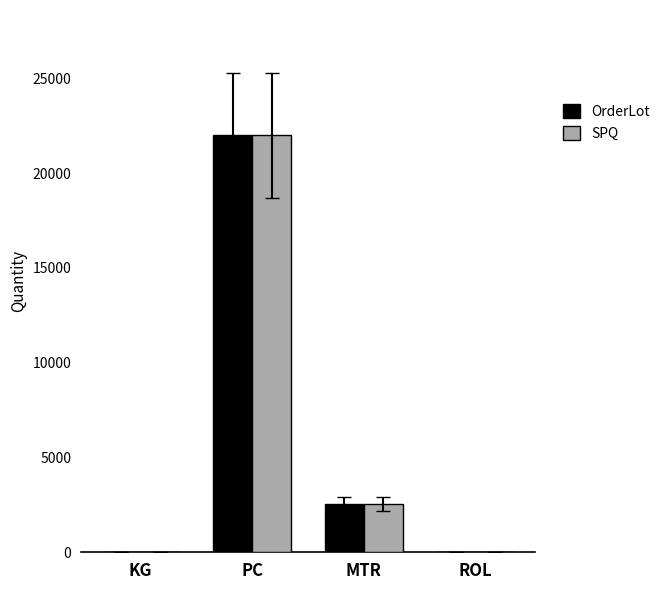

At which category is the sum across all series the highest?

PC